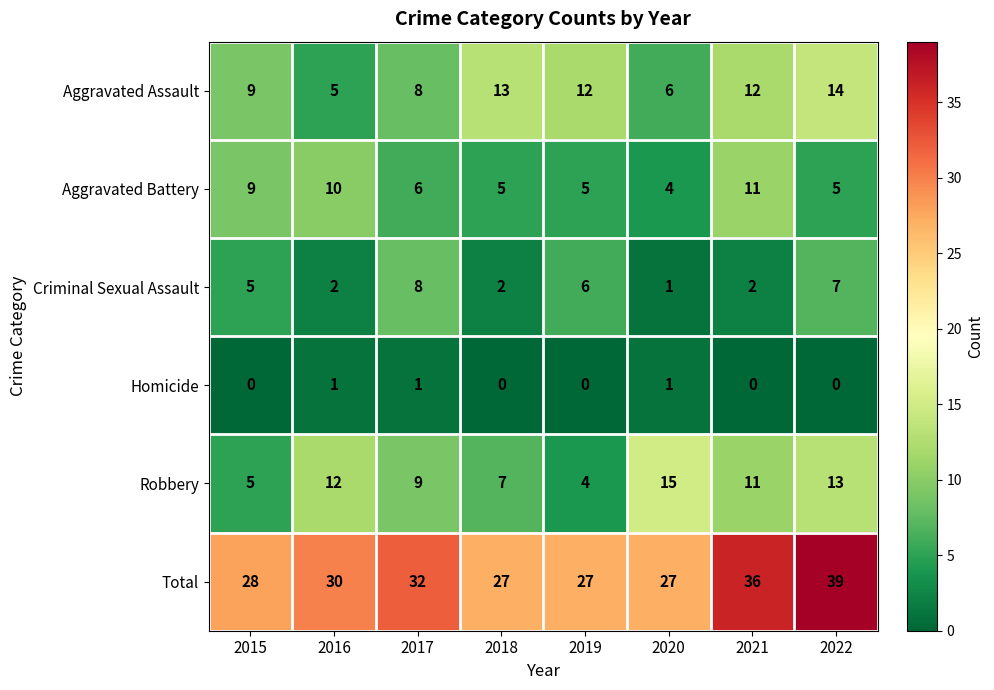

The Aggravated Battery series shows 2 at 2020. True or false?

False